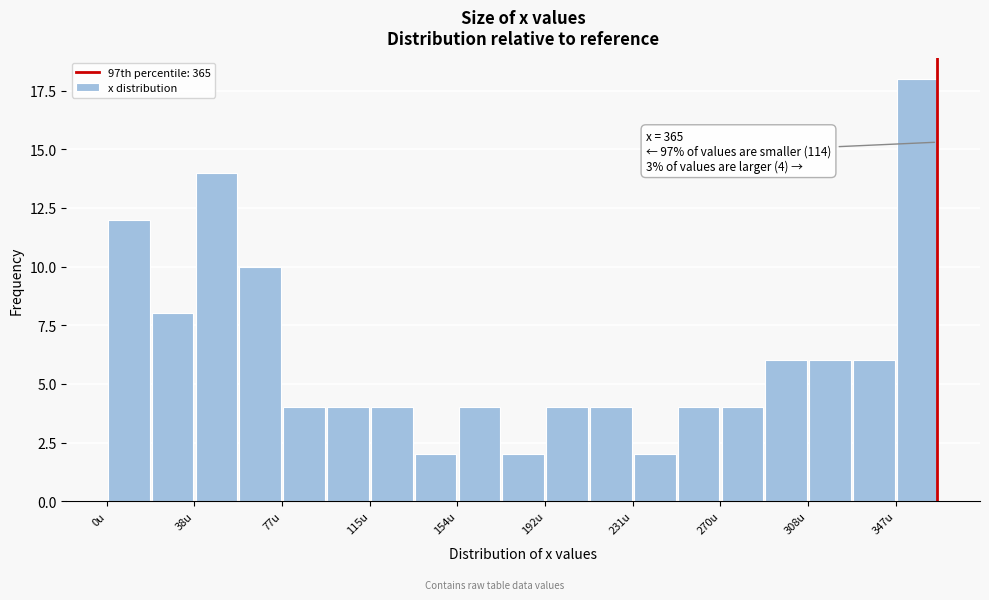

Read against the x-axis, roughly where is the centre of the tallest bar?

355